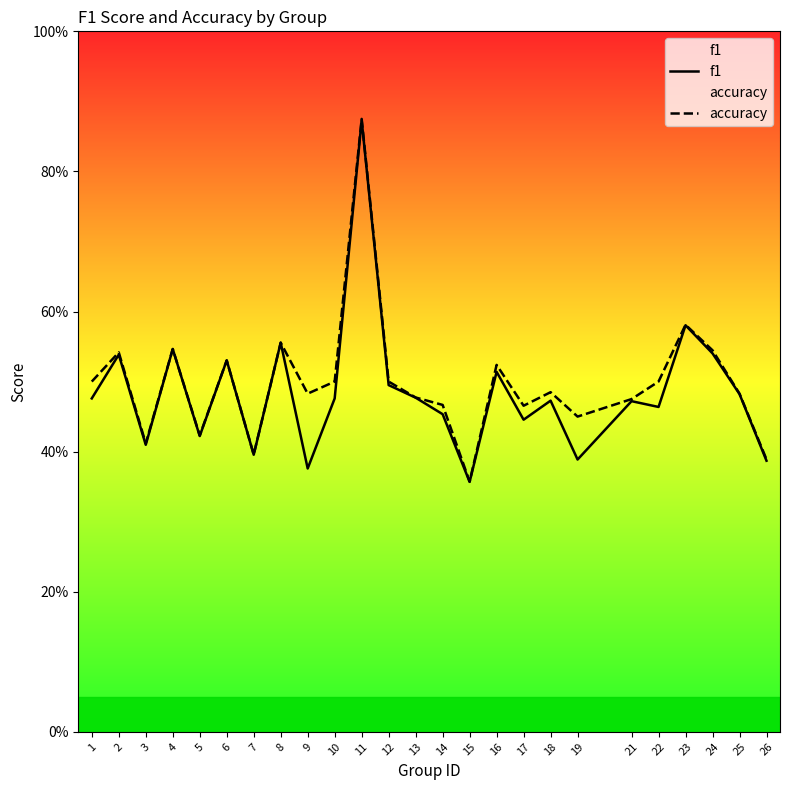

True or false: accuracy and f1 intersect in this chart.

False